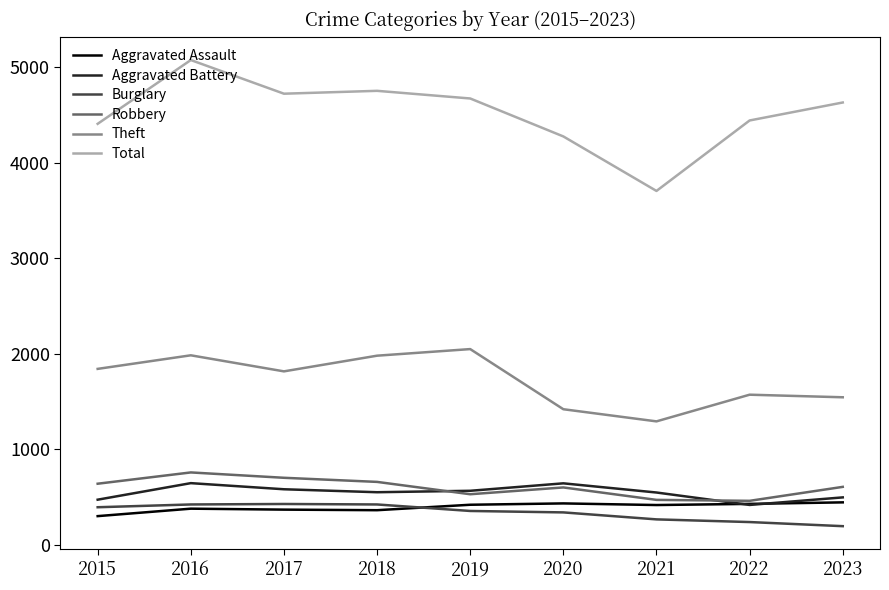

What is the sum of all Aggravated Battery values?

4934